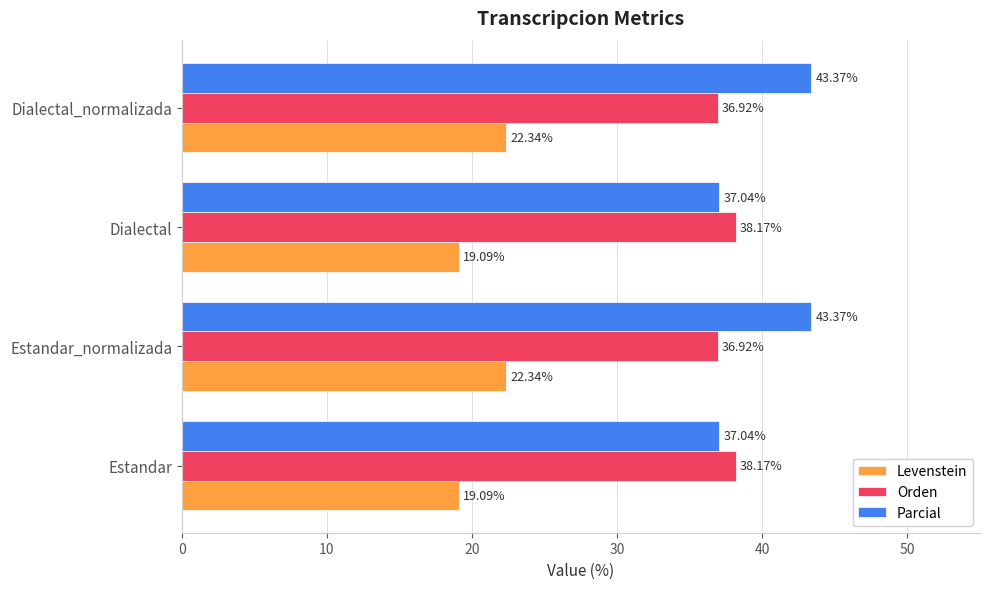

Rank the series by their maximum value, from lowest to highest.

Levenstein, Orden, Parcial